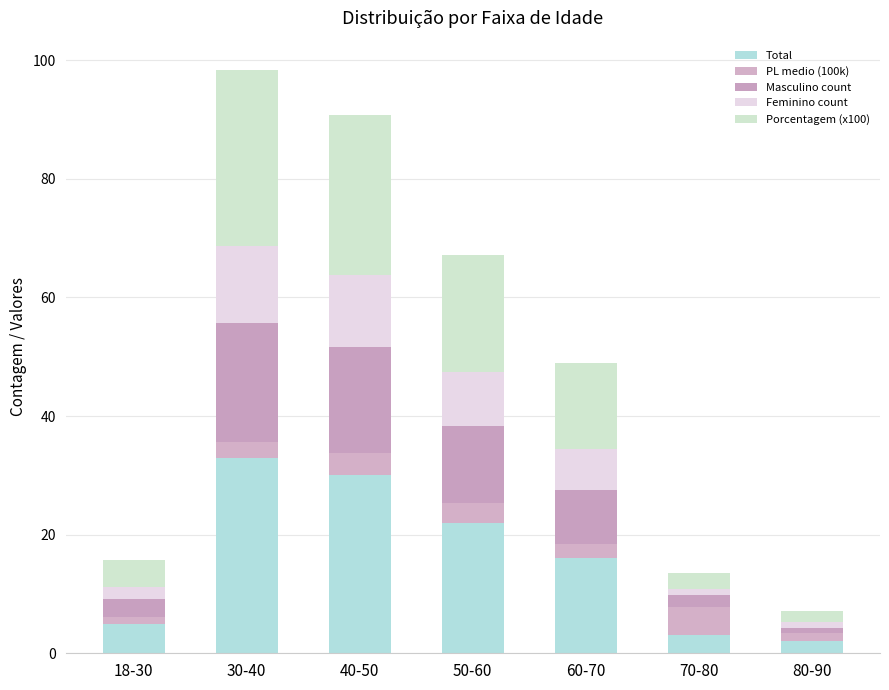

How many bars are there in total?

7